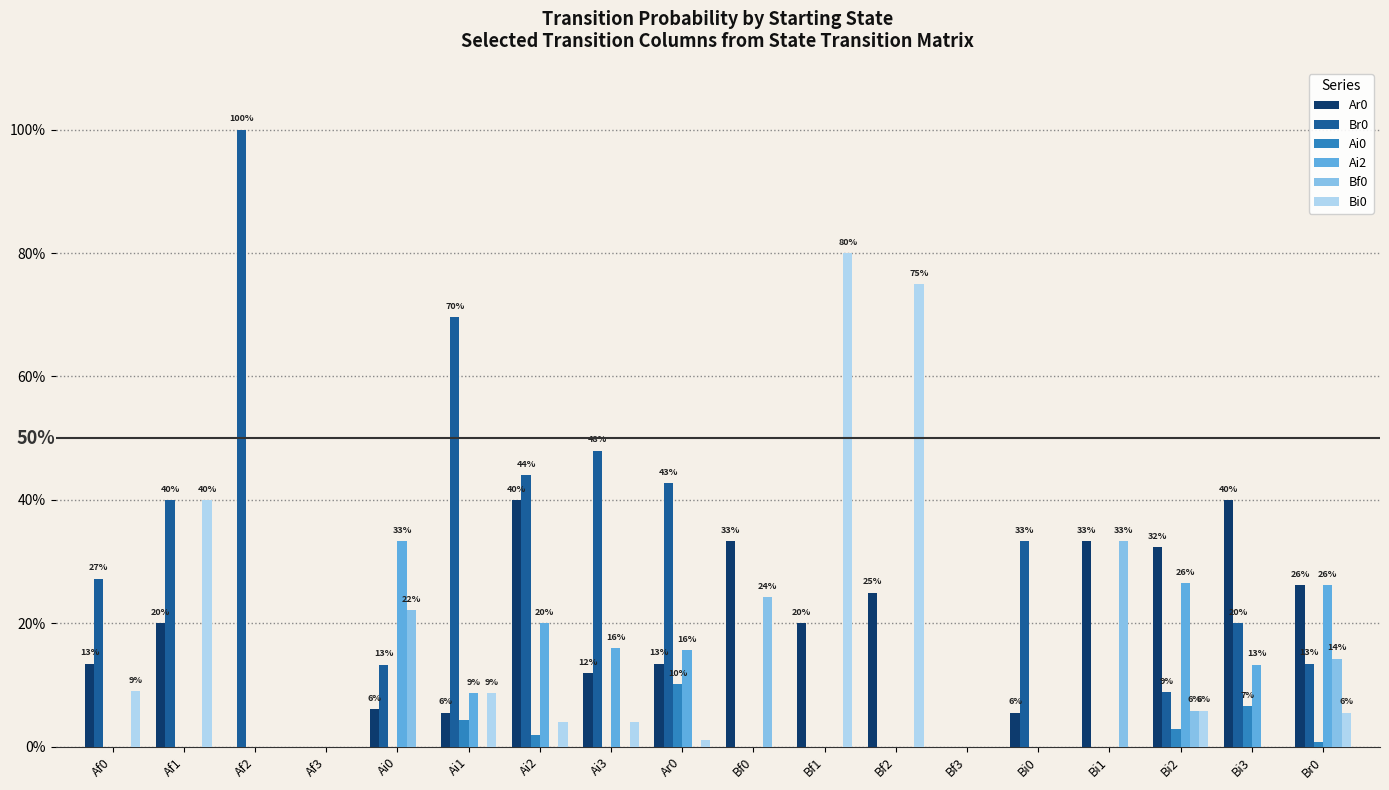

At which category is the sum across all series the highest?

Ai2